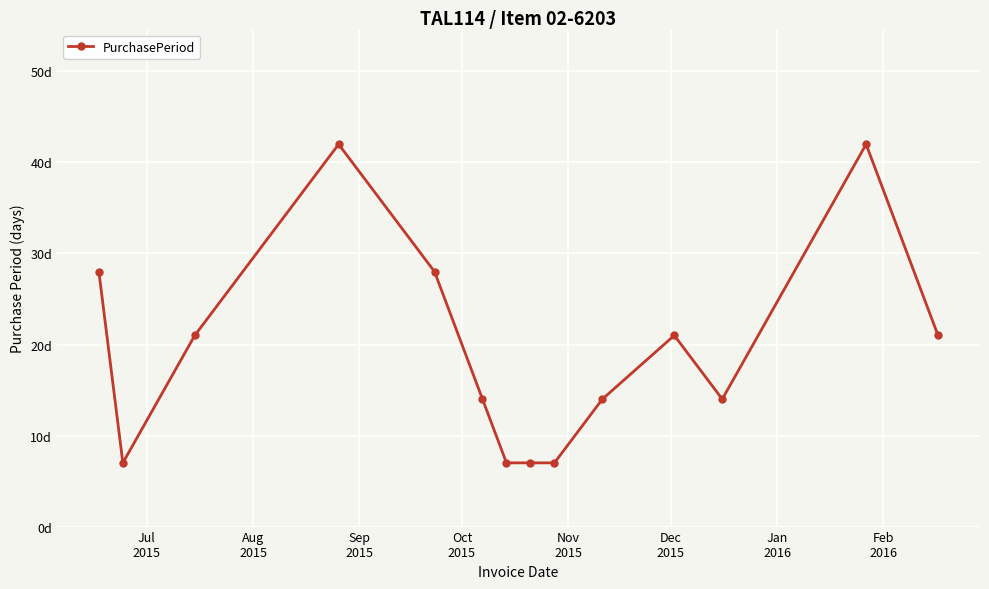

Is this an area chart (filled region under the line)?

No